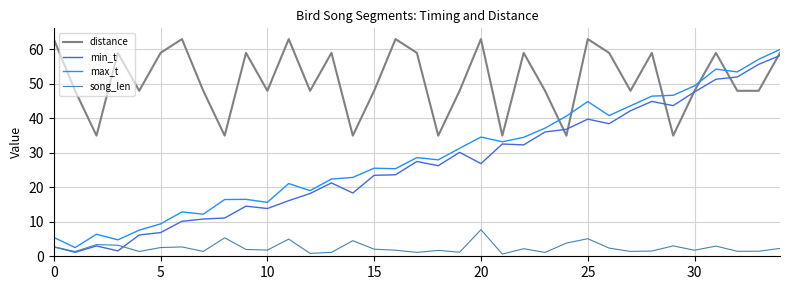

How many lines are shown in the chart?

4